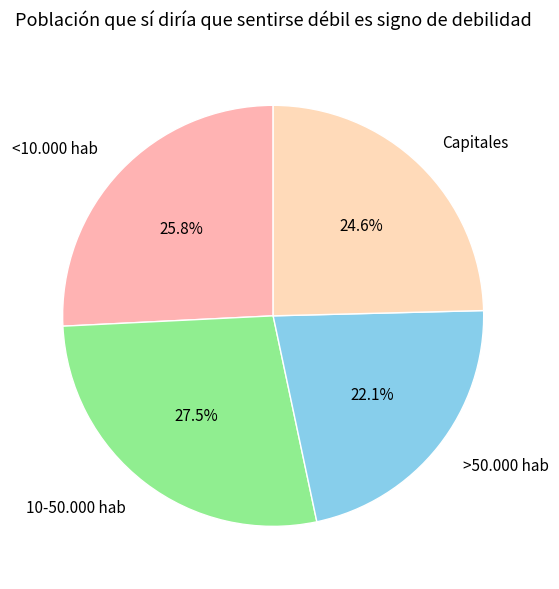

True or false: <10.000 hab accounts for 26% of the total.

True